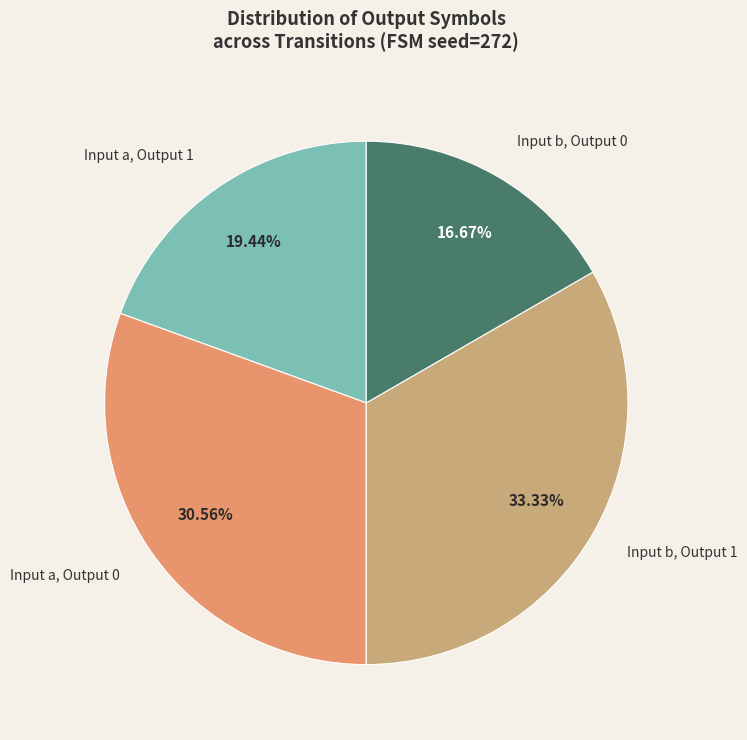

Between Input b, Output 1 and Input a, Output 1, which is larger?

Input b, Output 1